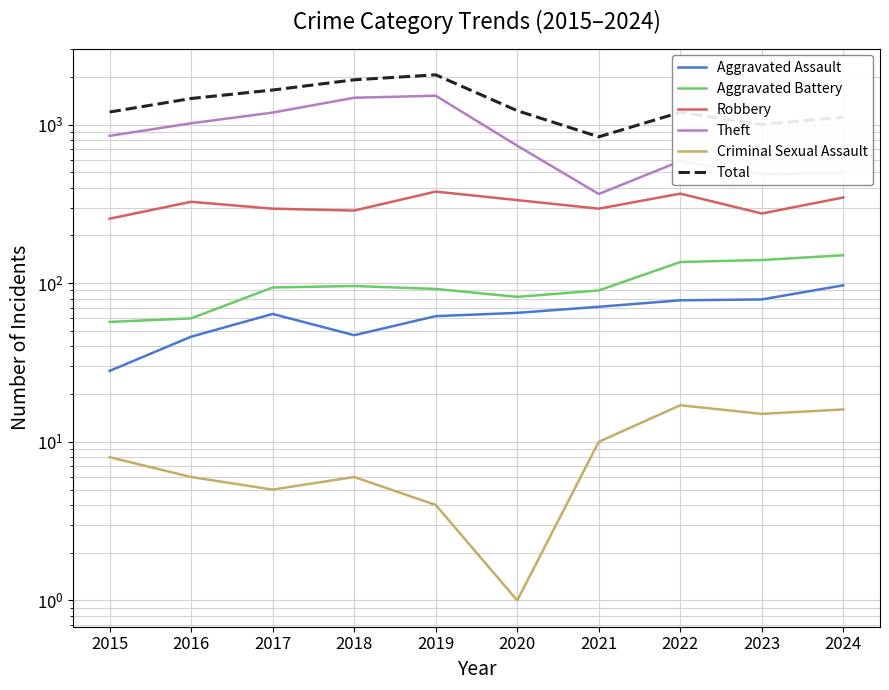

Where is the first local maximum for Theft?

2019